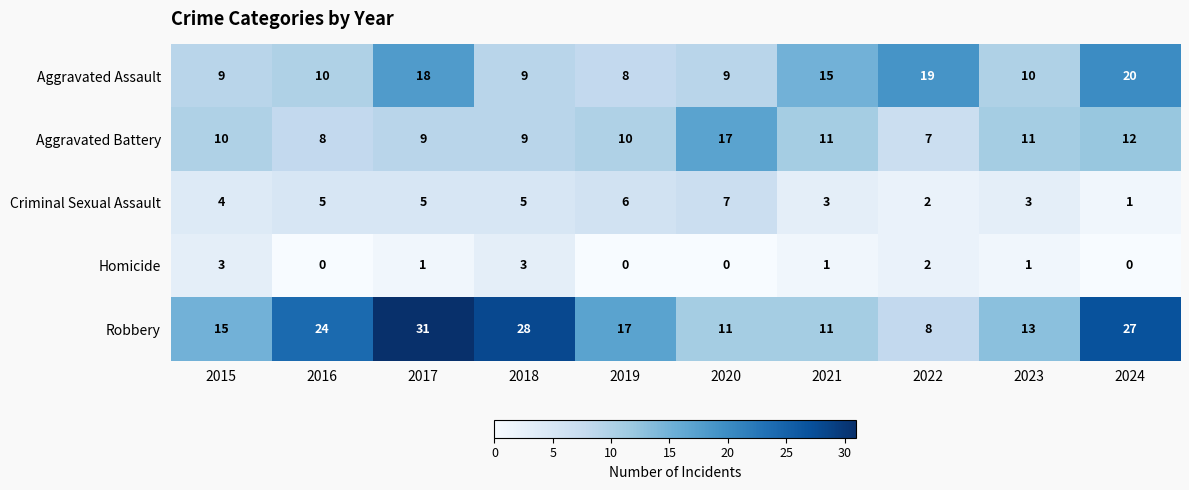

How many Aggravated Battery values are between 9 and 11?

6